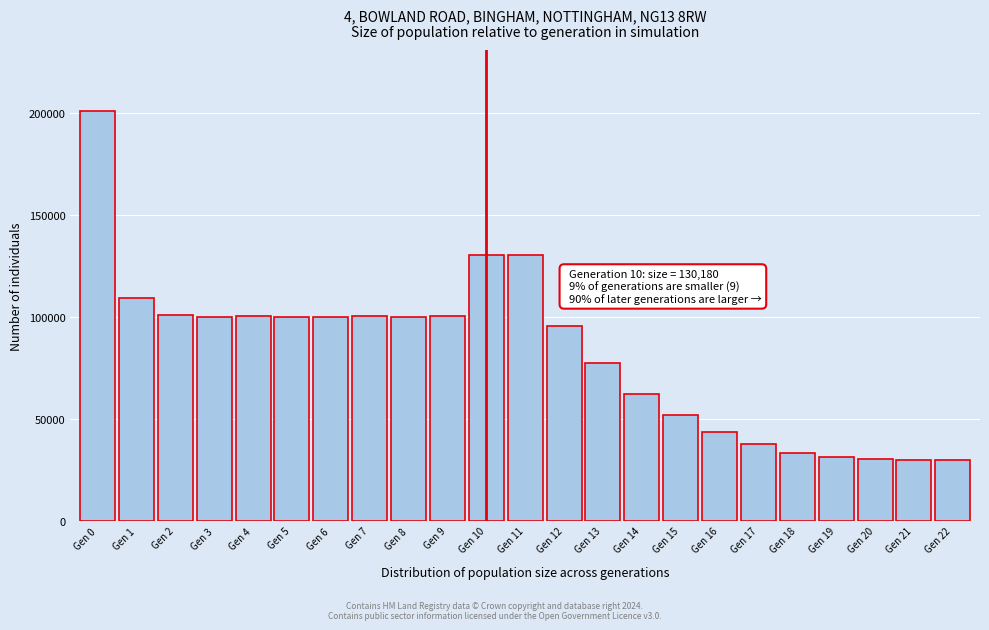

What is the difference between the maximum and minimum values?

170785